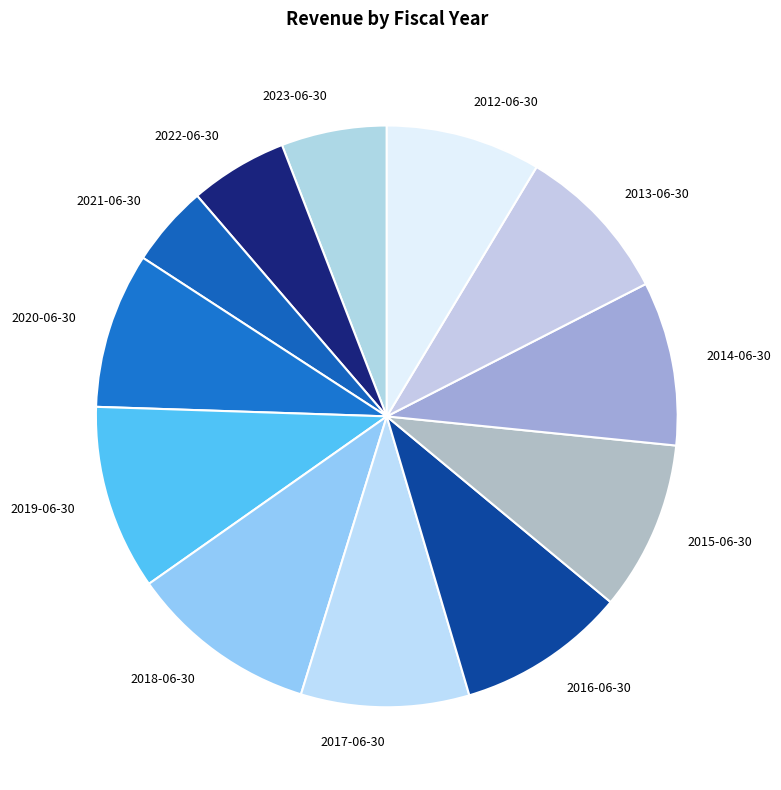

Between 2015-06-30 and 2012-06-30, which is larger?

2015-06-30